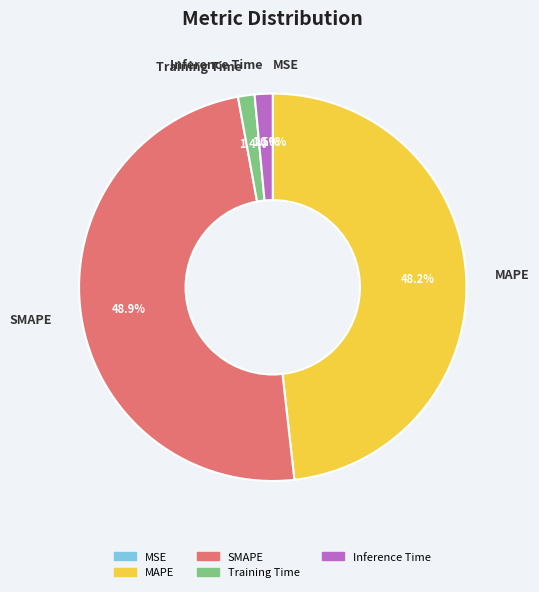

What percentage is NOT represented by Training Time?

98.6%